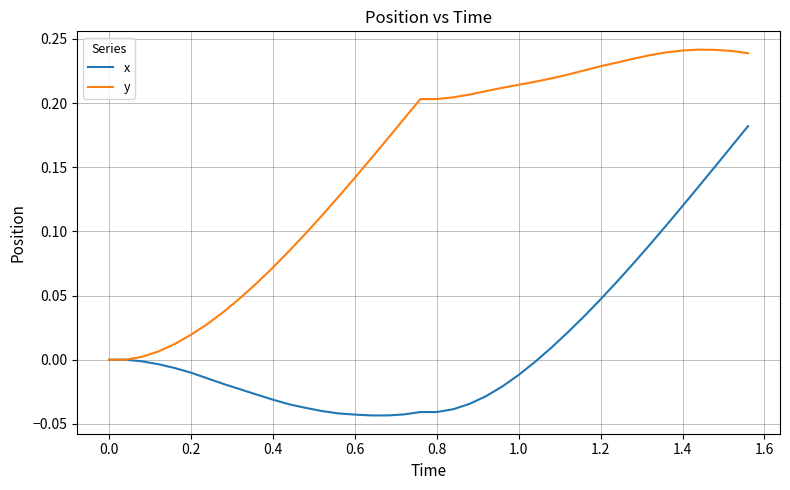

List the series in order of their overall mean, highest first.

y, x